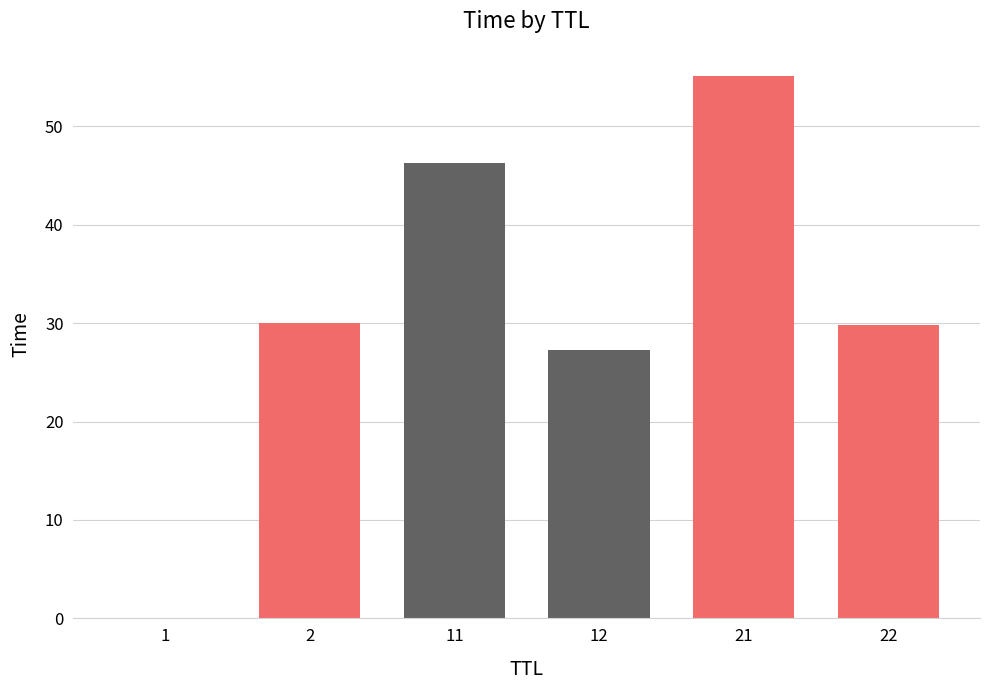

Which category has the highest value across all series?

21